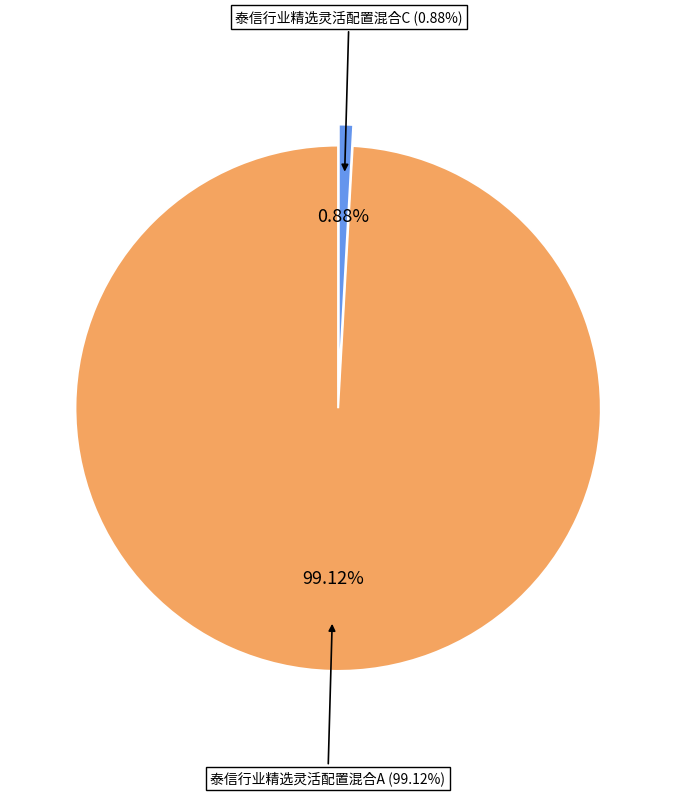

Between 泰信行业精选灵活配置混合C and 泰信行业精选灵活配置混合A, which is larger?

泰信行业精选灵活配置混合A